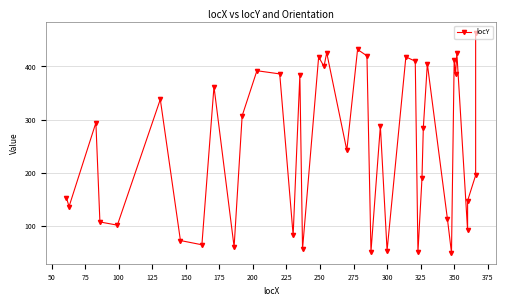

The value at 375 is 174. True or false?

False